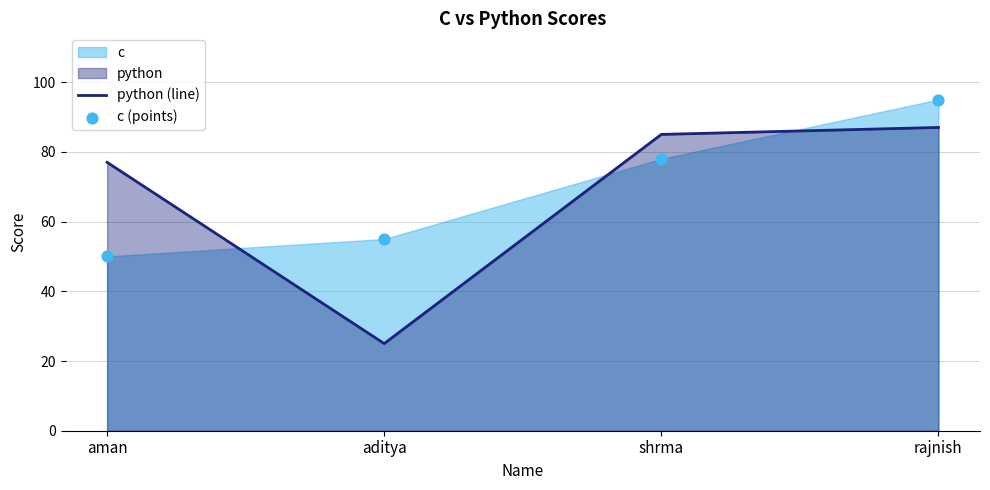

Is the value of c (points) at shrma greater than the value of python (line) at aditya?

Yes